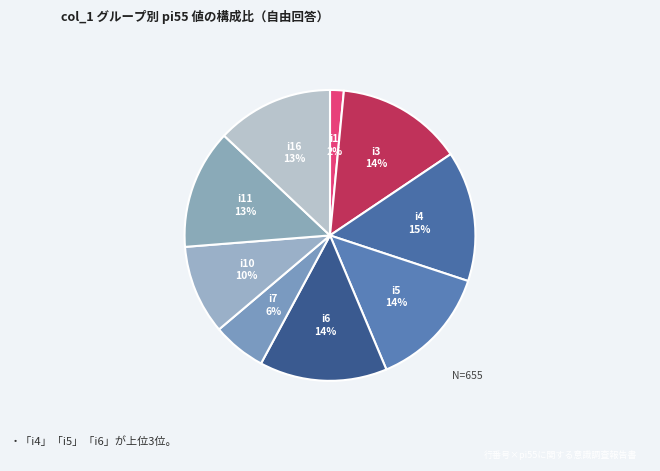

Count the number of slices in the pie.

9